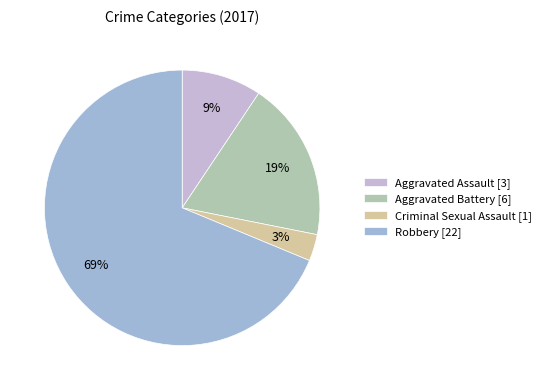

How many segments does this pie chart have?

4